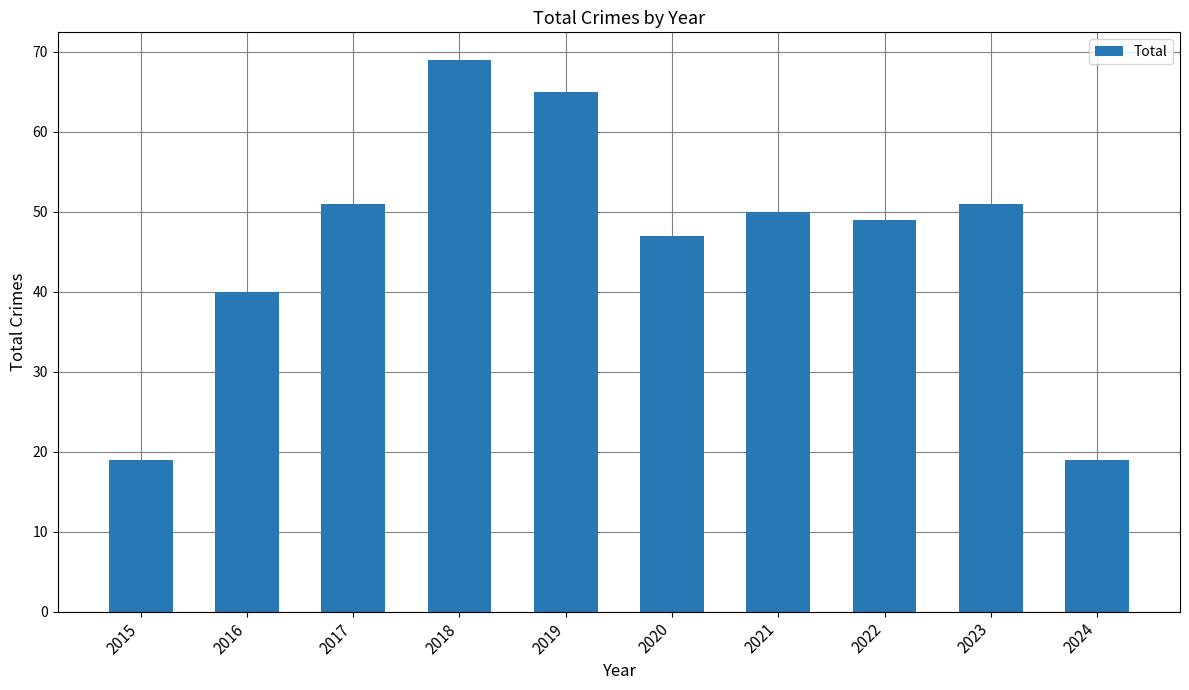

True or false: the data shows 87 at 2017.

False